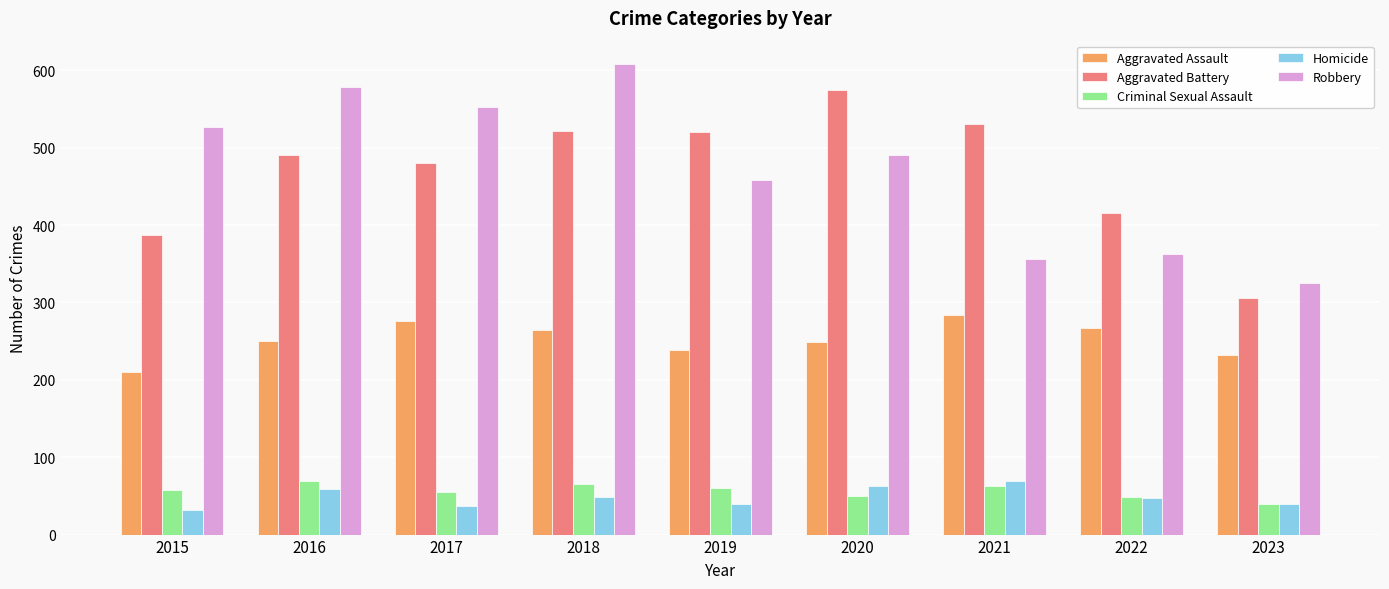

What is the value of the Robbery bar at the 4th from the left?

608